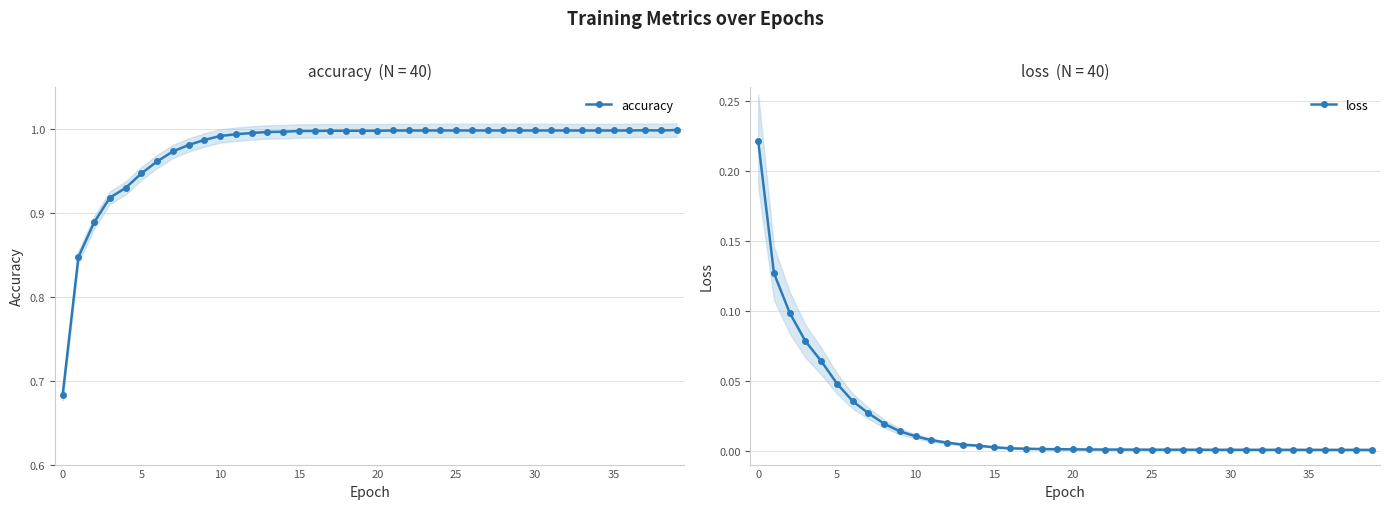

What is the difference between the highest and lowest values at 27?

1.0